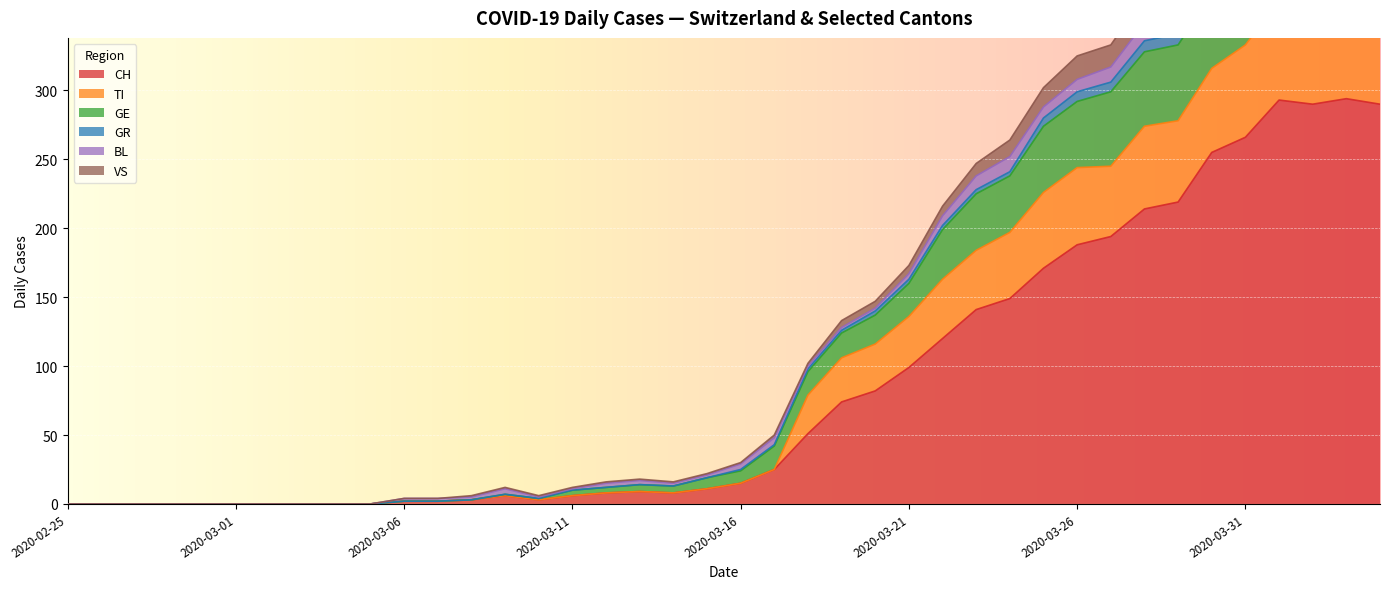

Does the chart display data point markers on the line(s)?

No